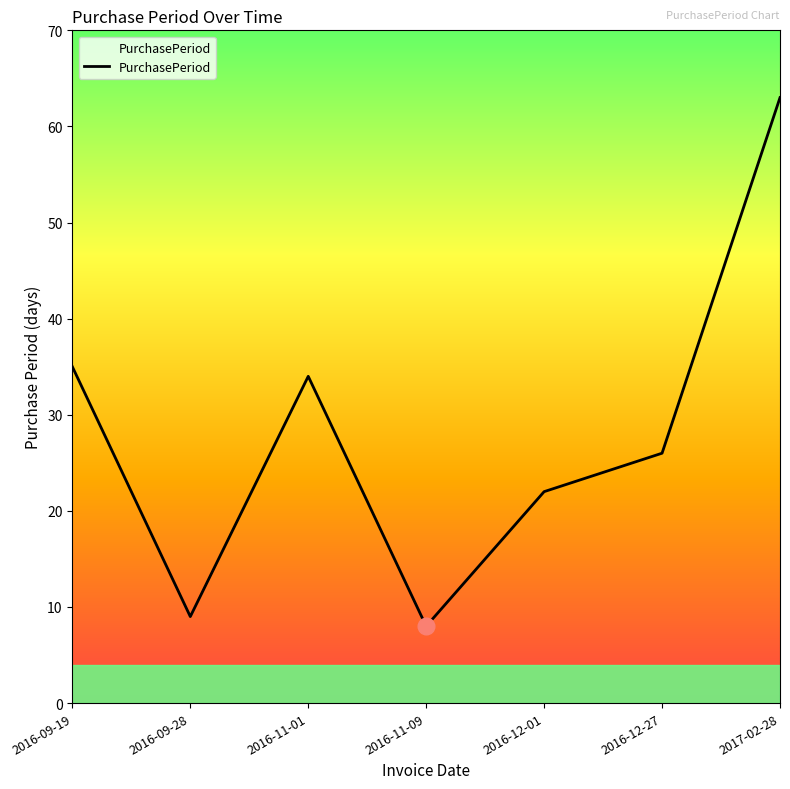

What is the greatest value displayed?

63